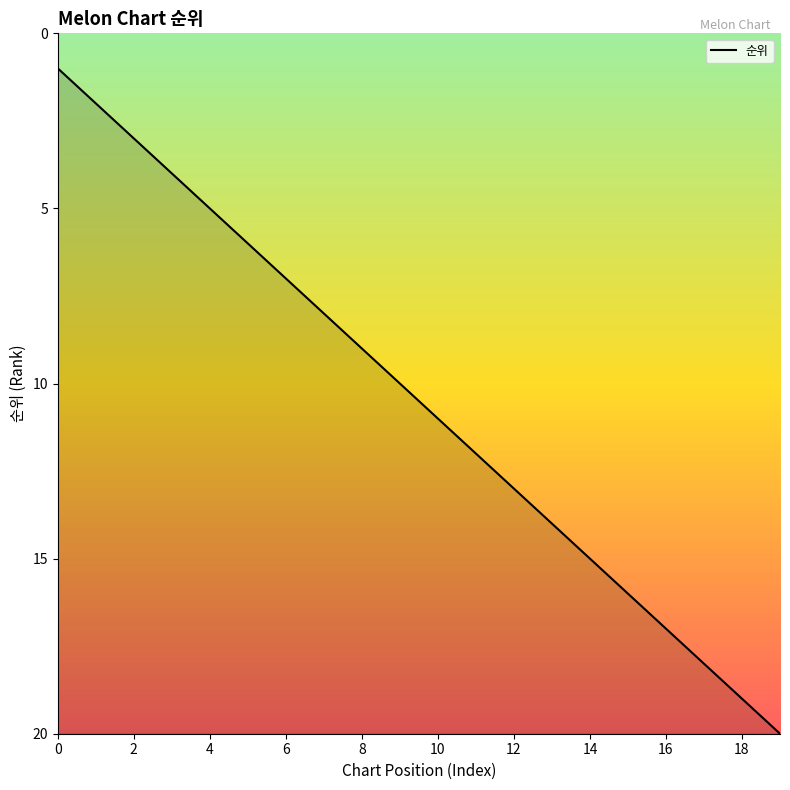

The chart shows a value of 1 at 0. True or false?

True